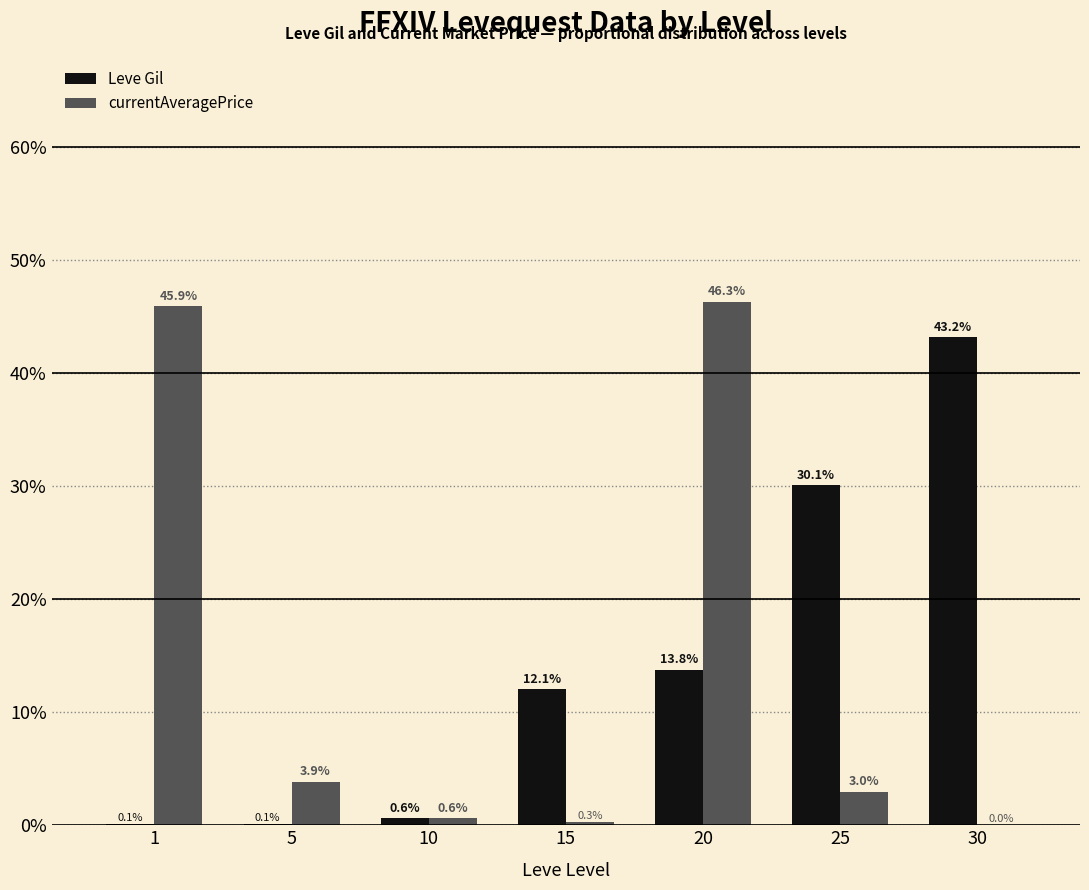

How many groups of bars are there?

7